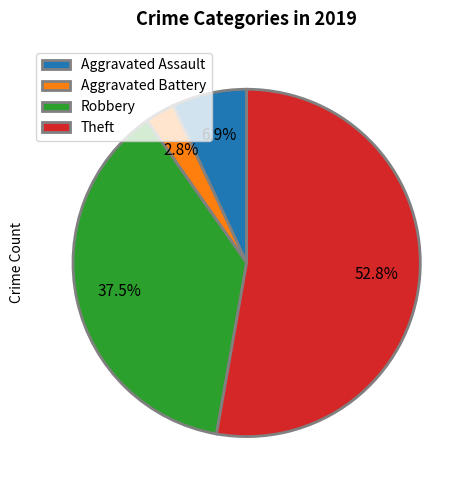

Does any single category account for the majority?

Yes